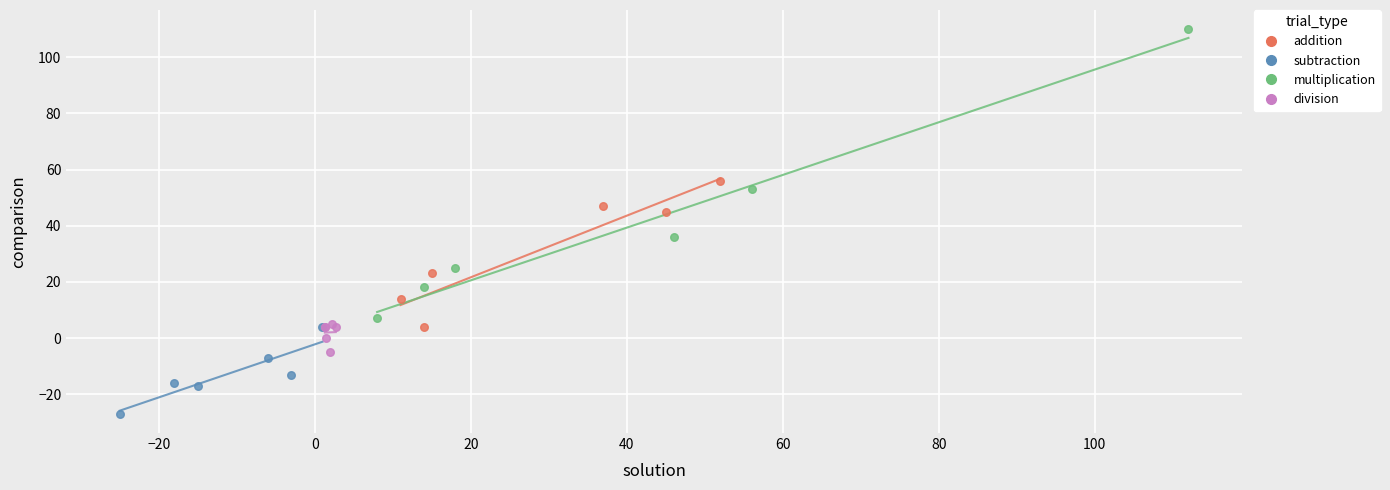

Which series contains the highest Y value?

multiplication